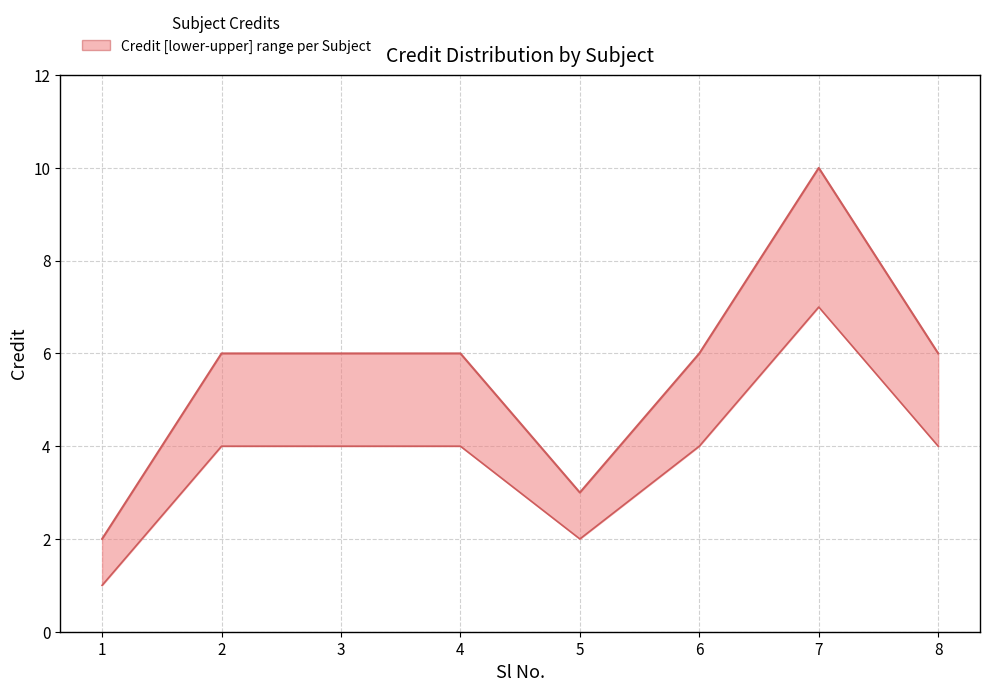

The value of Credit at 6 is 6. True or false?

True